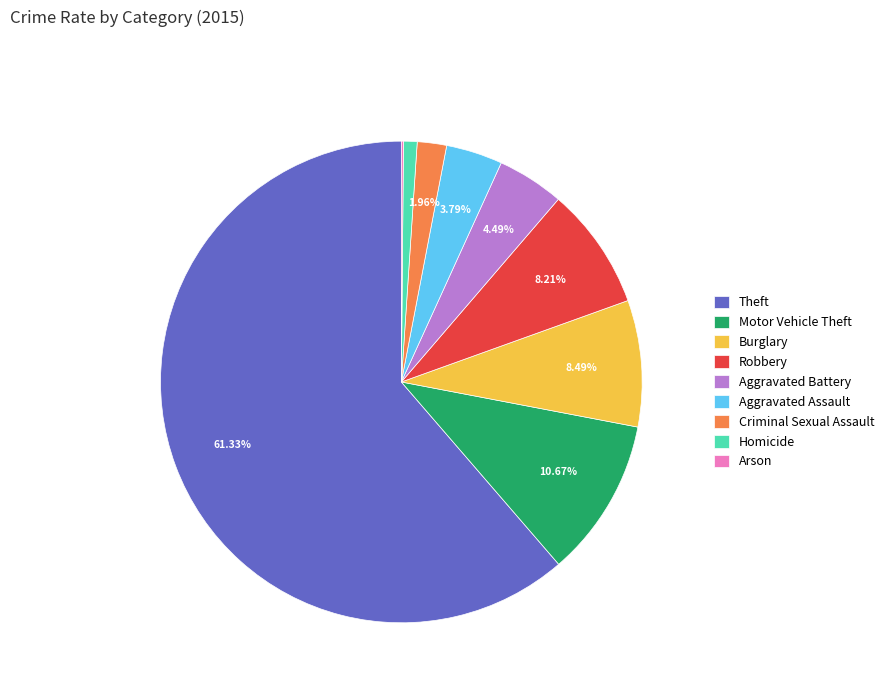

To the nearest percent, what portion does Robbery represent?

8%